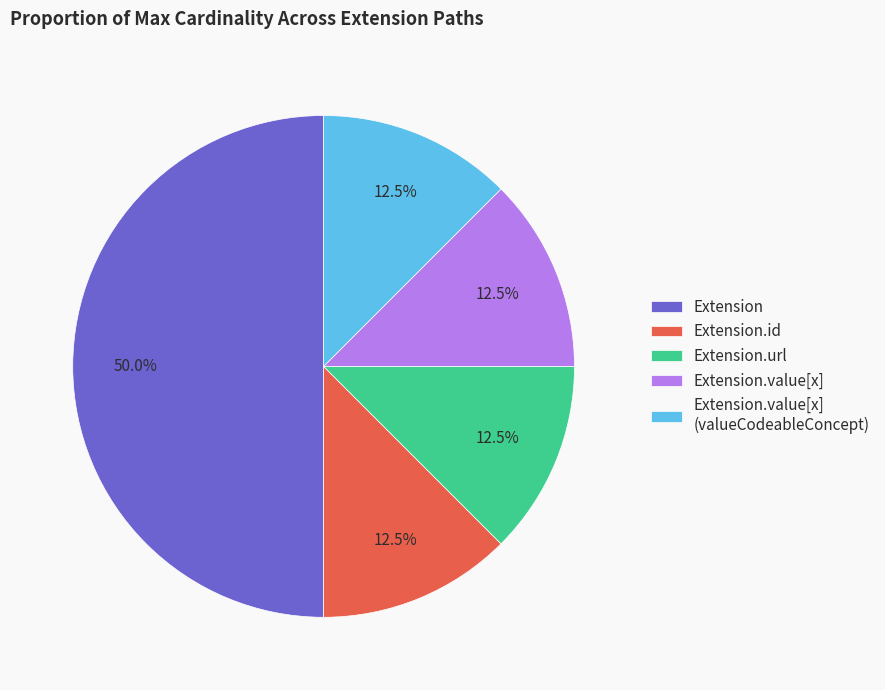

Combined, do Extension.url and Extension.value[x] account for over 50%?

No